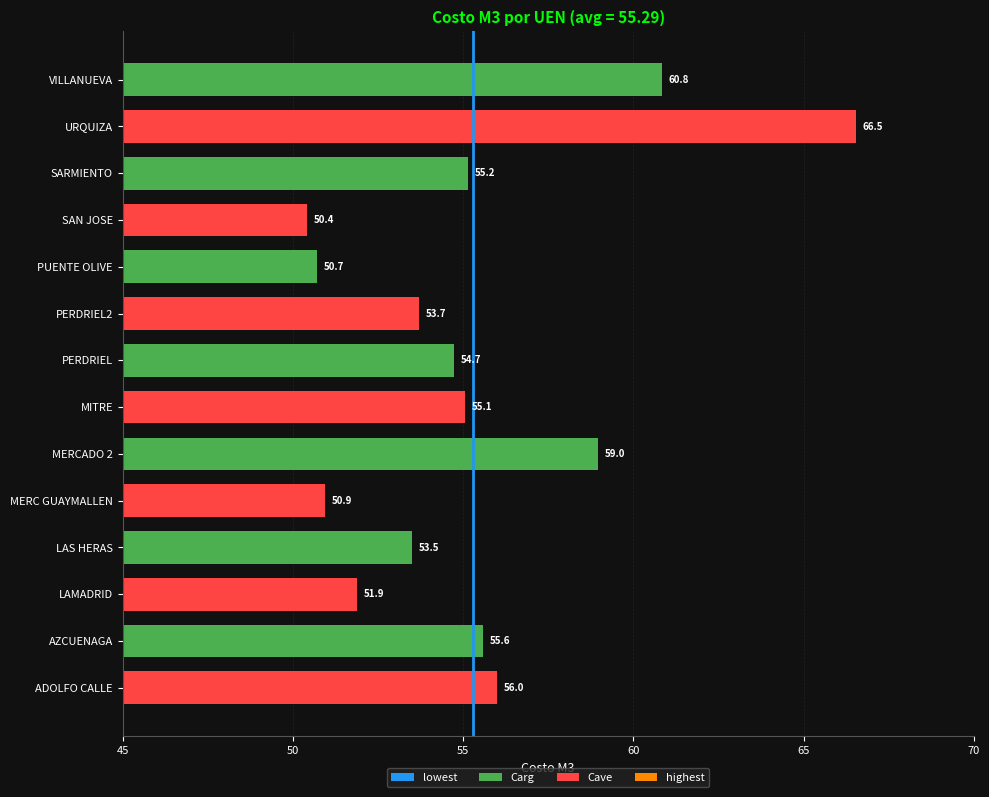

What is the sum of the values at PERDRIEL and SARMIENTO?

109.9